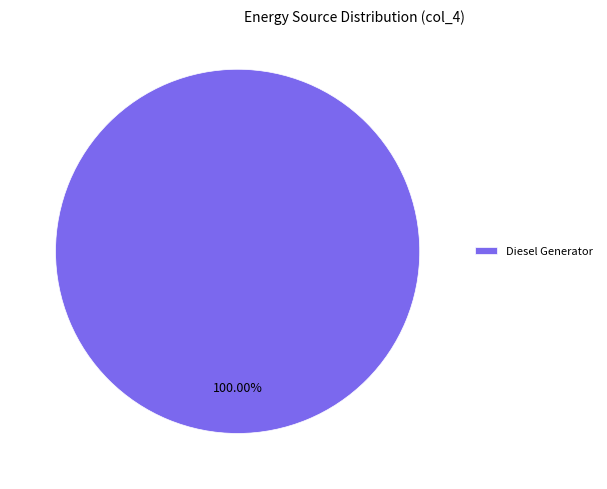

Is there a majority slice in this chart?

Yes